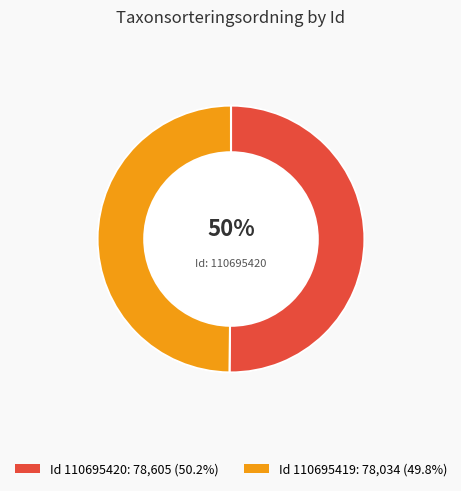

What is the change in value from 110695420 to 110695419?

-571